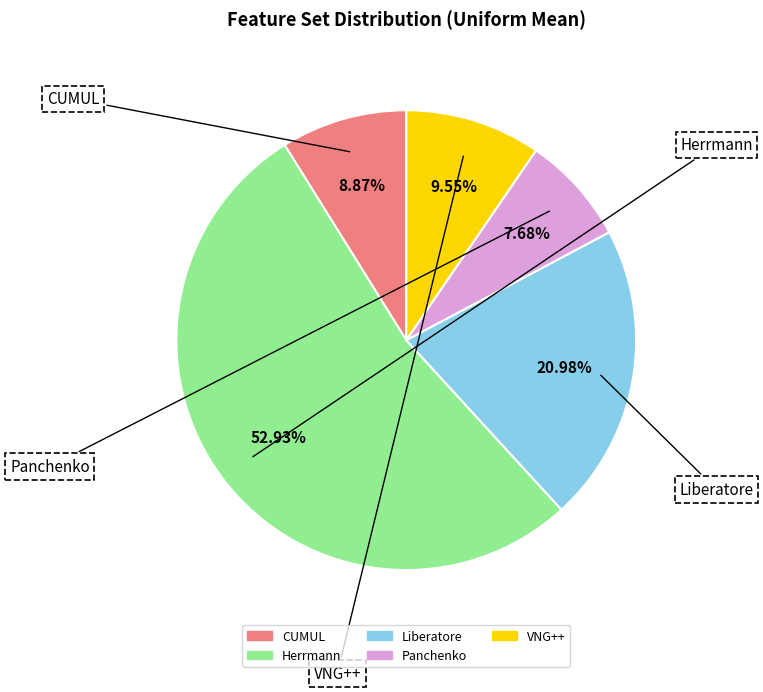

Which has a higher value, Liberatore or CUMUL?

Liberatore